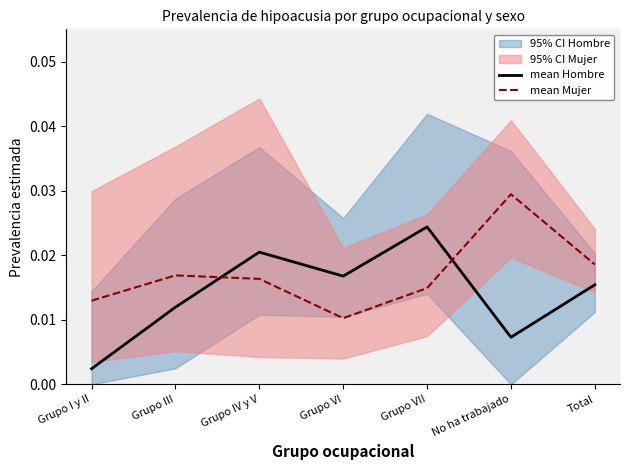

Which series has the widest spread of values?

mean Hombre